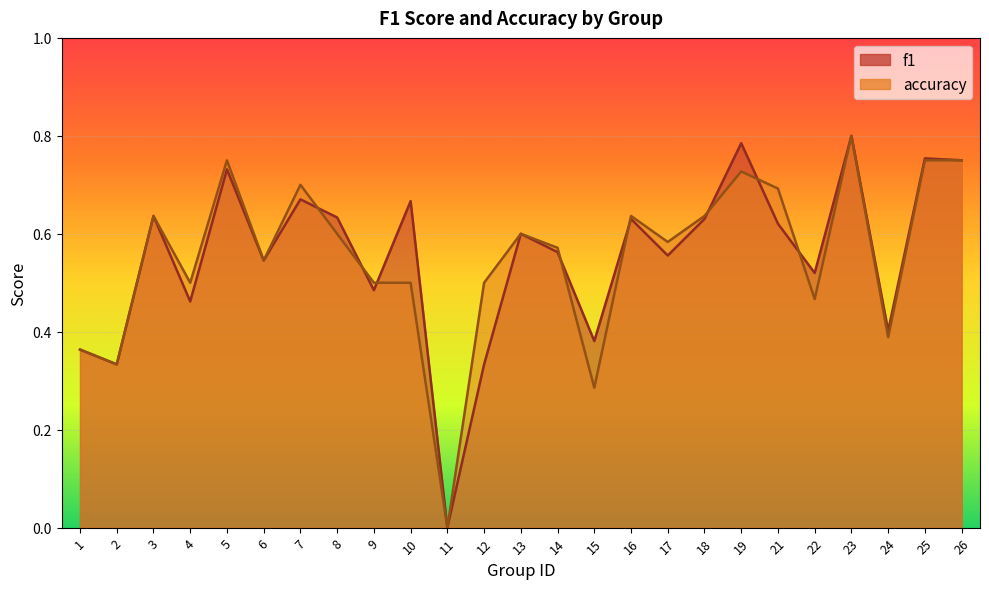

Which series has the largest range (max minus min)?

f1